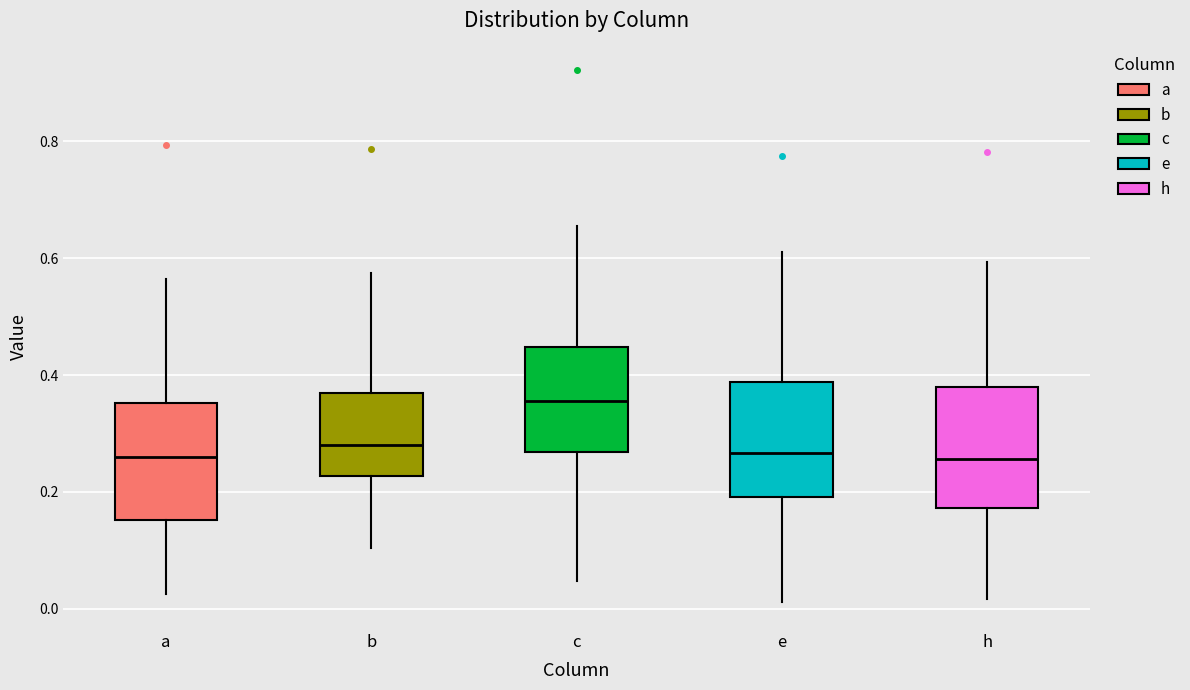

Reading left to right, transcribe this box plot: for each box, give where its median line is, the range the box spans, and where its two whiskers end, as read against the y-axis. The values are not printed on the chart, so give them approximately, as read against the axis.

a: median 0.26, box 0.16 to 0.36, whiskers 0.02 to 0.56
b: median 0.28, box 0.22 to 0.36, whiskers 0.10 to 0.58
c: median 0.36, box 0.26 to 0.44, whiskers 0.04 to 0.66
e: median 0.26, box 0.20 to 0.38, whiskers 0.02 to 0.62
h: median 0.26, box 0.18 to 0.38, whiskers 0.02 to 0.60